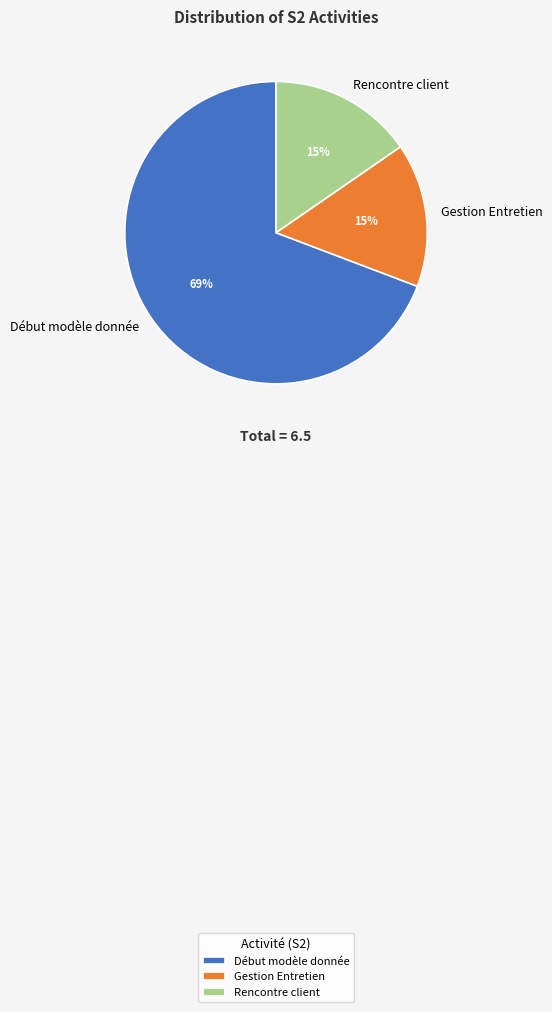

What is the largest slice in the pie chart?

Début modèle donnée